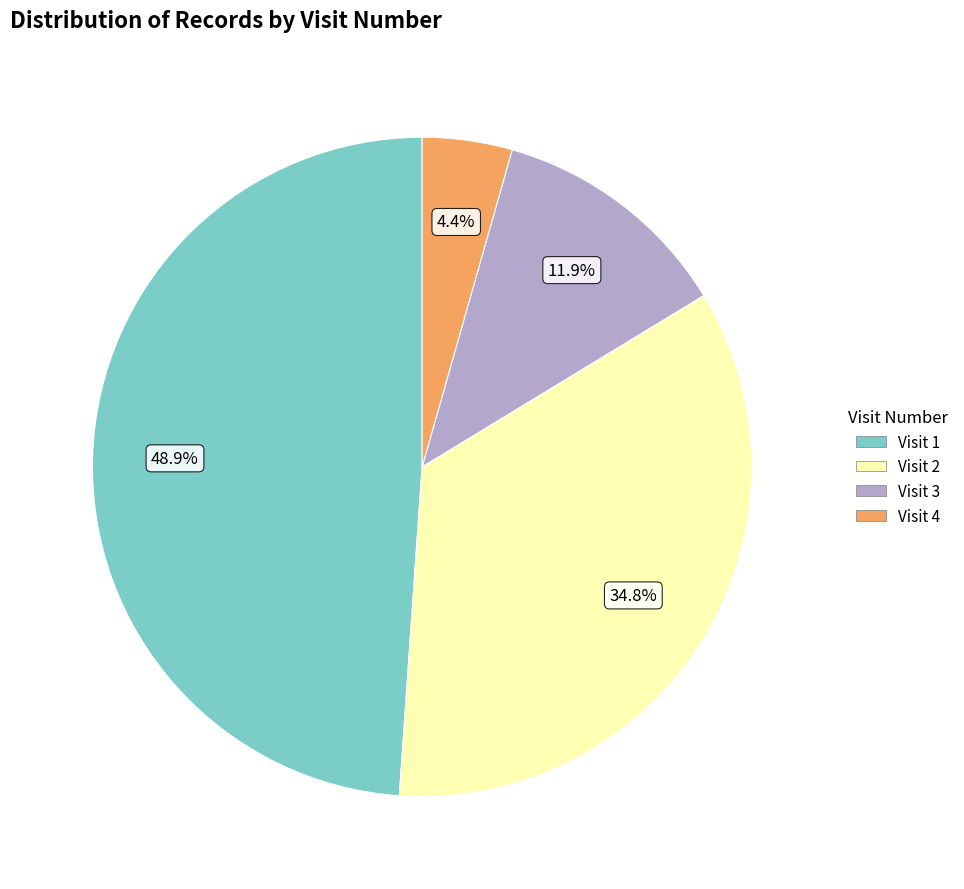

Does any single category account for the majority?

No